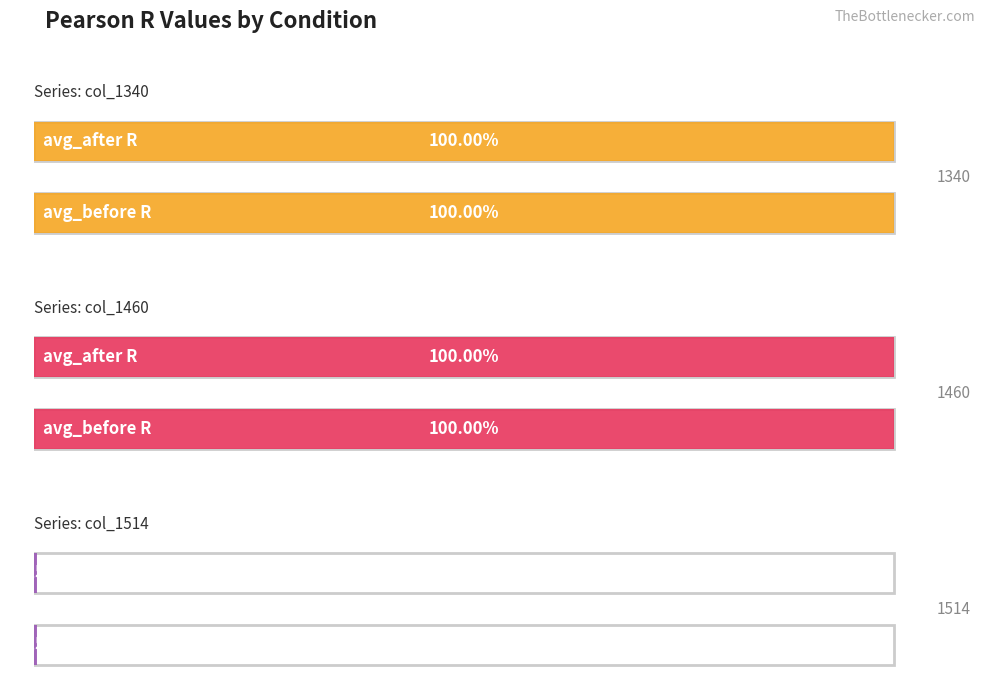

Which category has the highest value in the 1340 series?

avg_before R